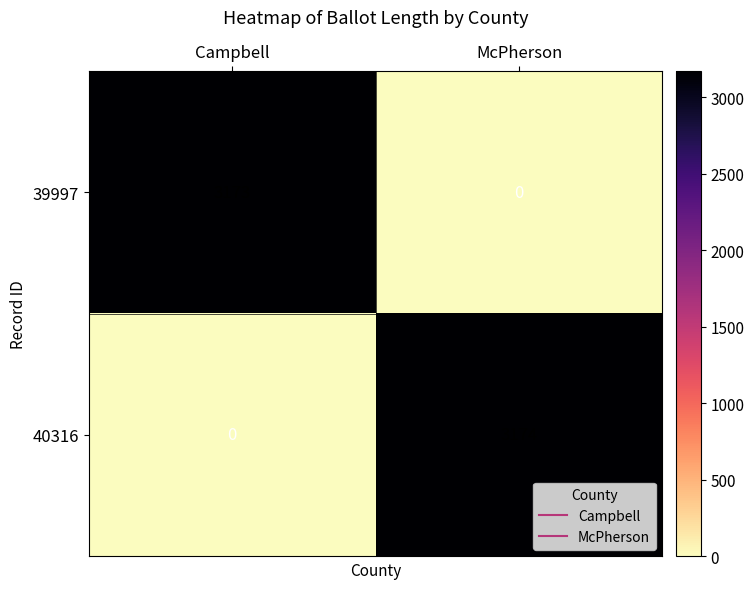

List the series in order of their overall mean, lowest first.

39997, 40316